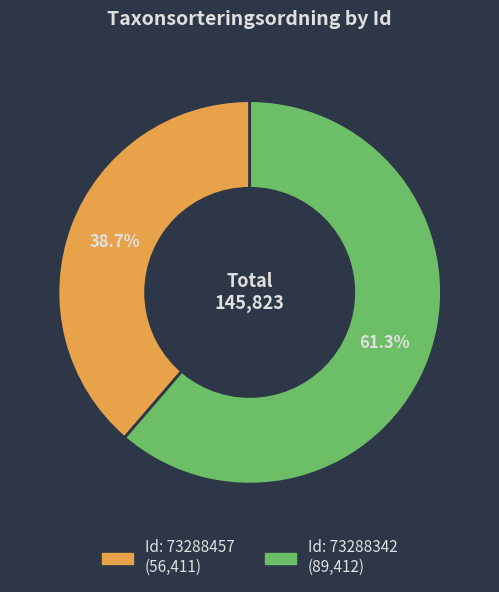

Count the number of slices in the pie.

2